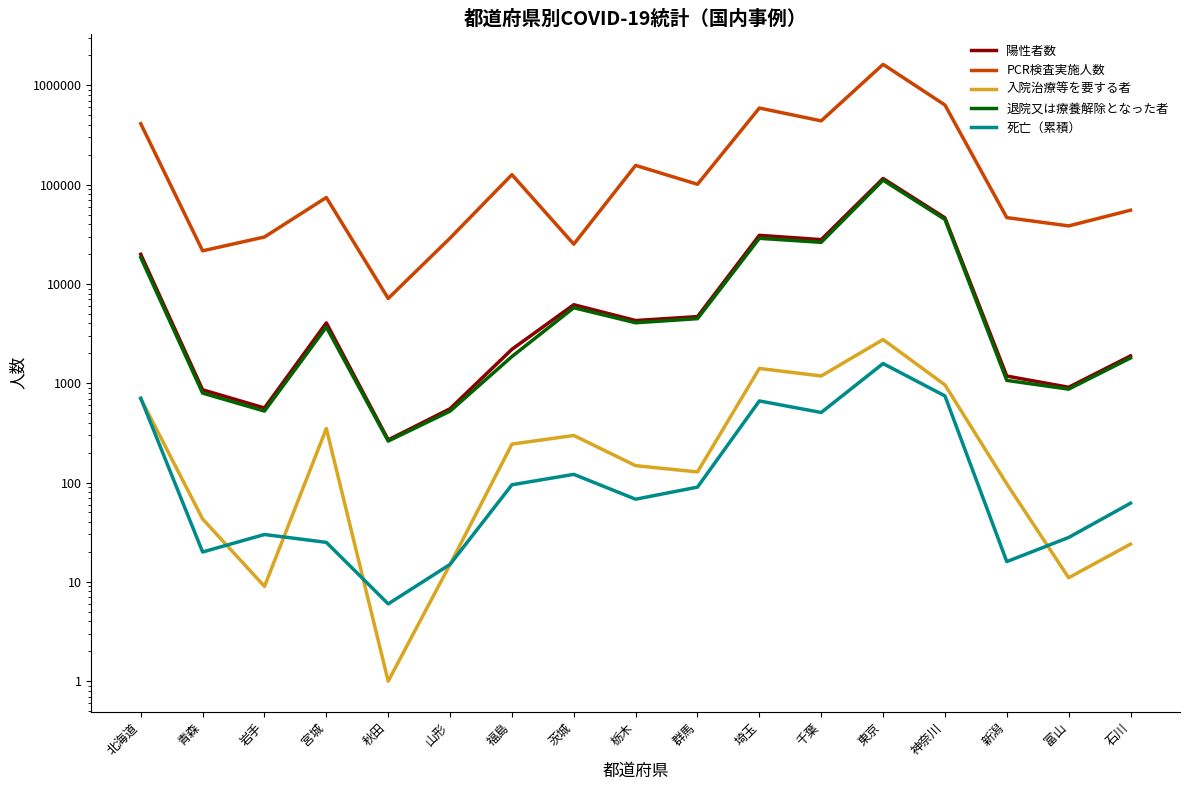

What value does the 入院治療等を要する者 series have at 新潟, to the nearest 10?

100